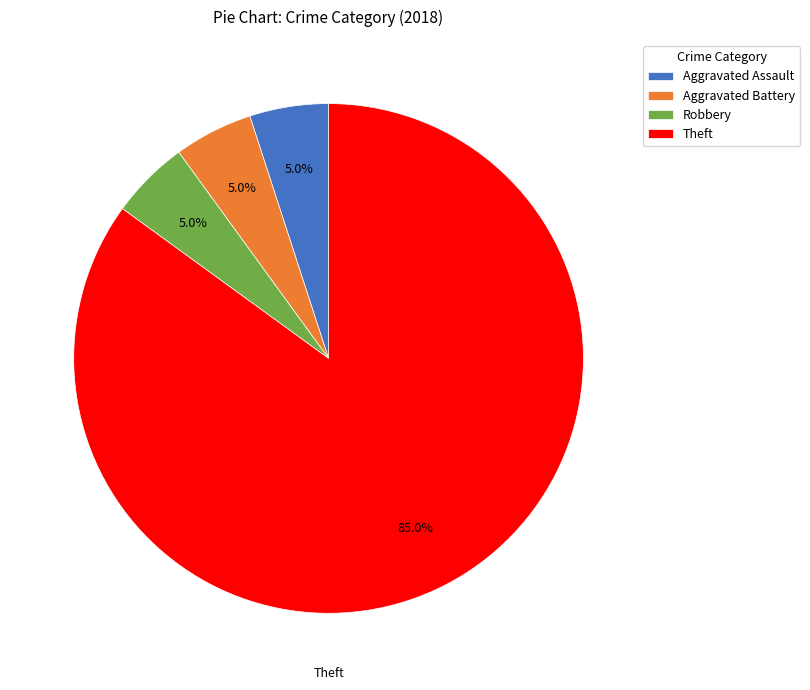

Between Robbery and Theft, which is larger?

Theft